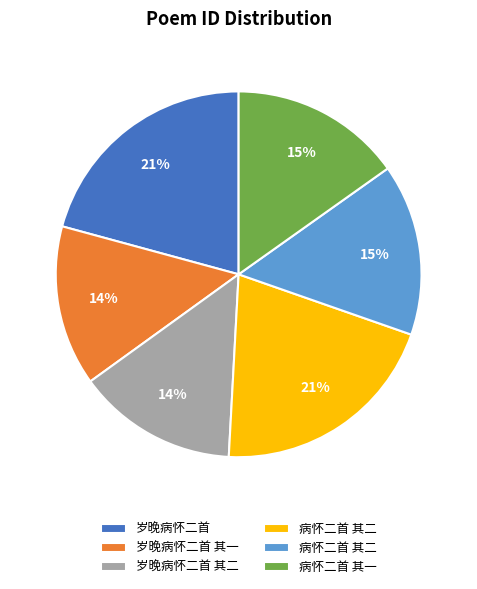

Is there any slice that represents more than half of the pie?

No